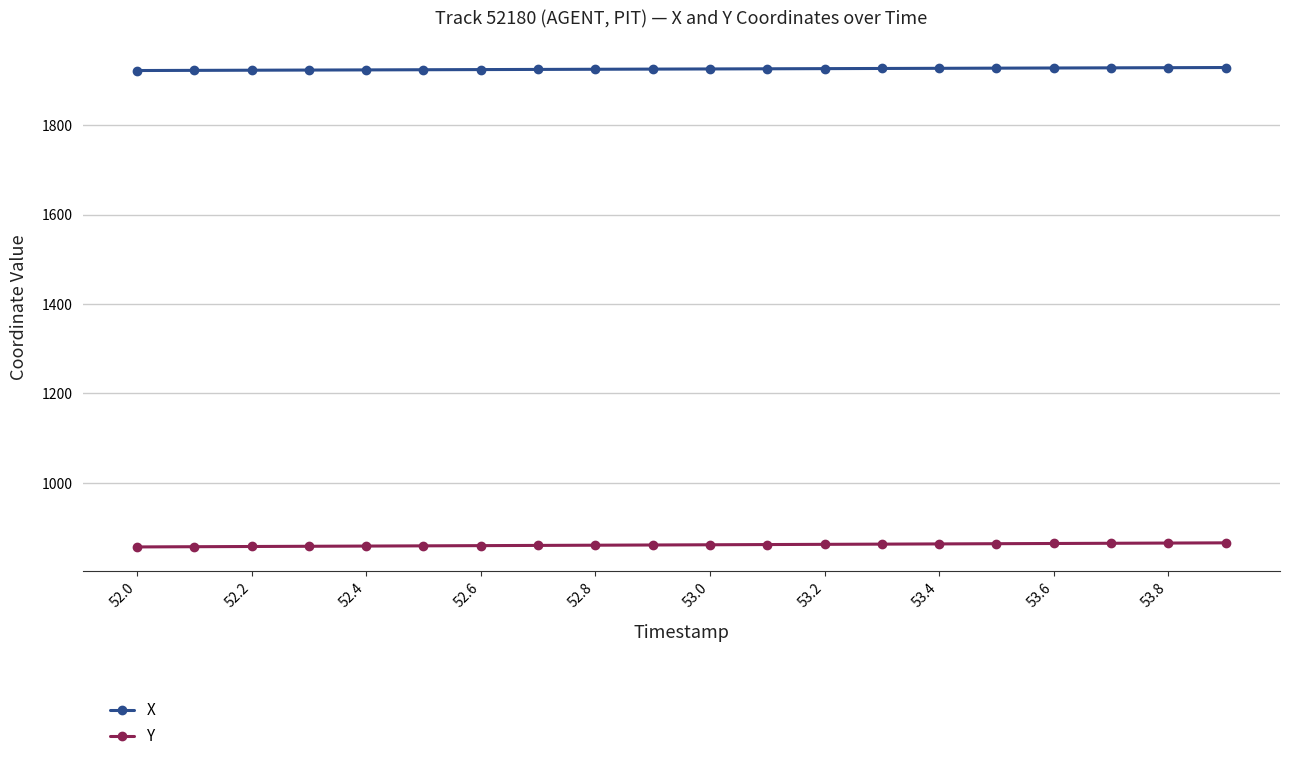

What is the highest value of the X series?

1928.8